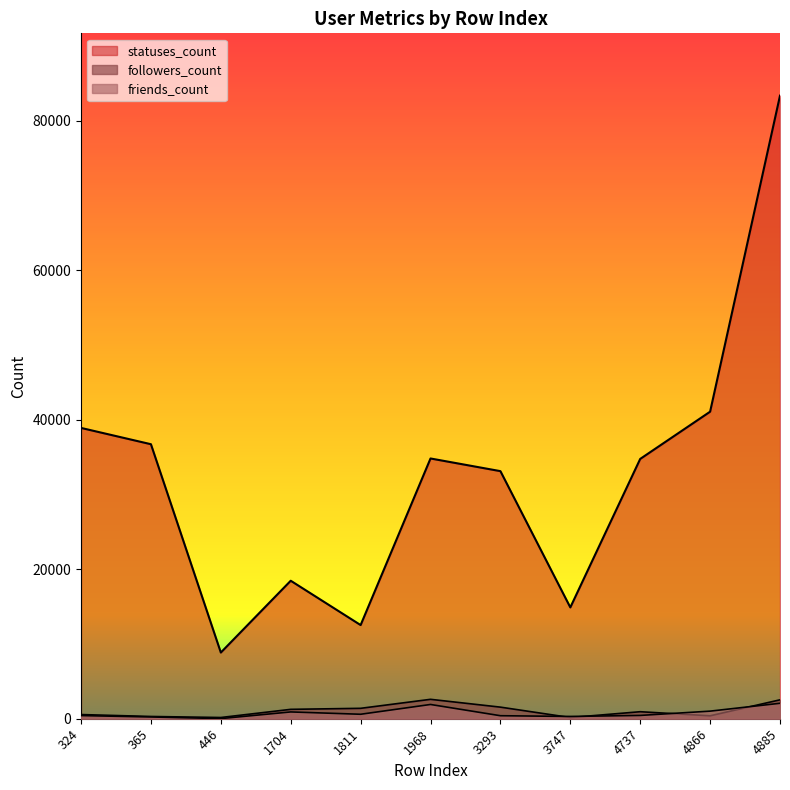

The friends_count series shows 857 at 4885. True or false?

False